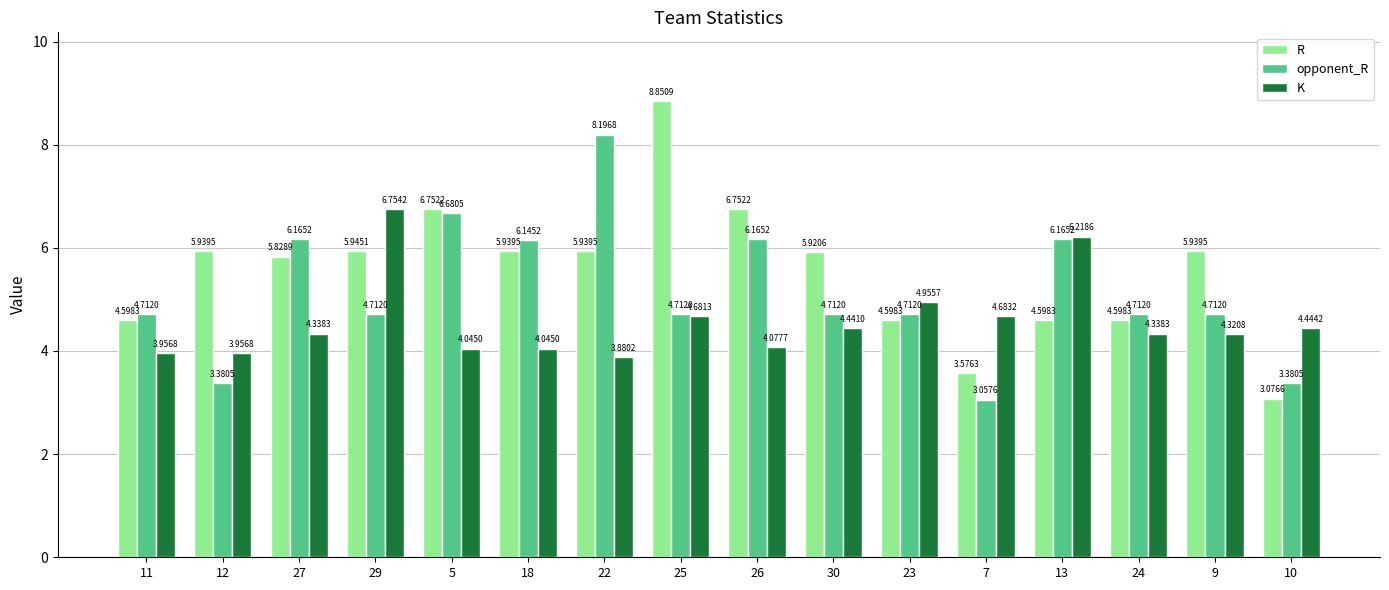

List the series in order of their peak value, lowest first.

K, opponent_R, R